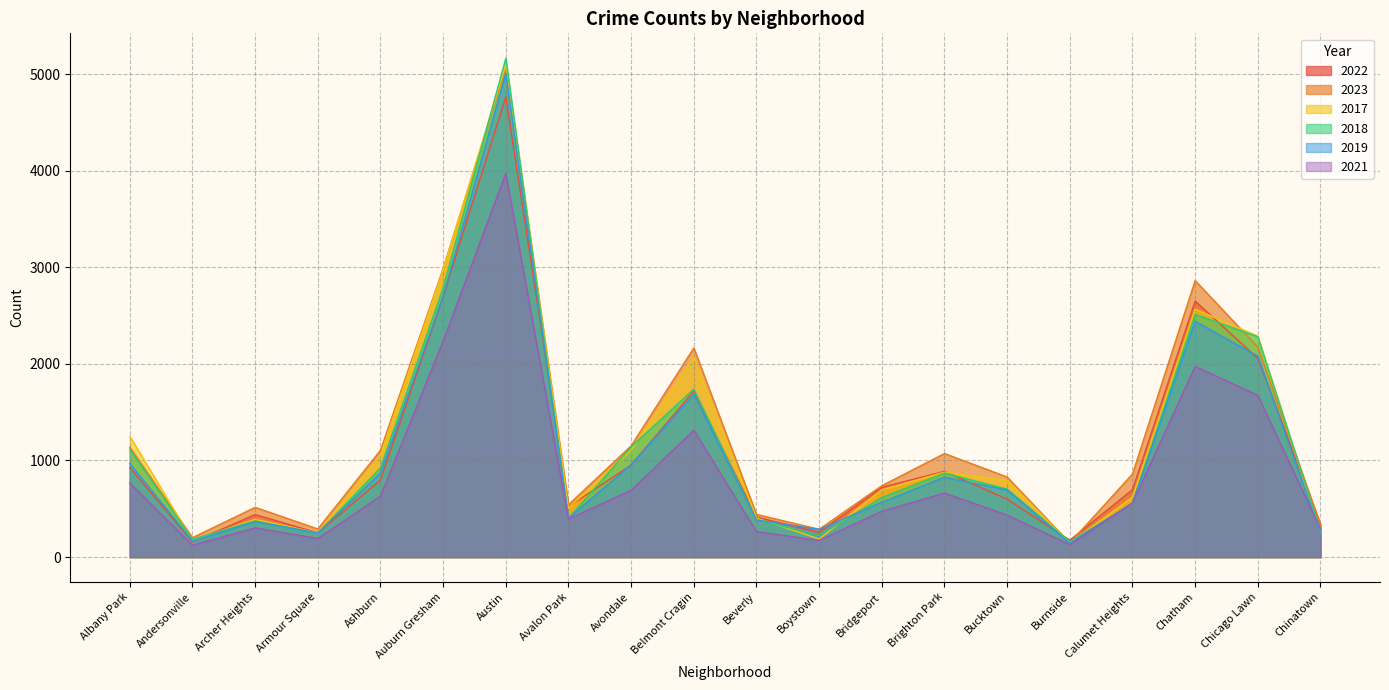

What is the total value across all series at Ashburn?

5382